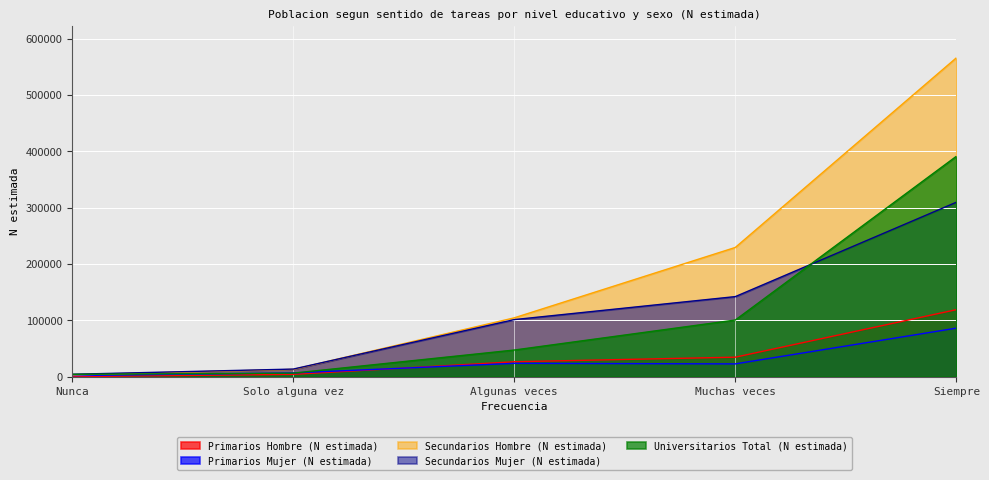

What is the total value across all series at Algunas veces?

303024